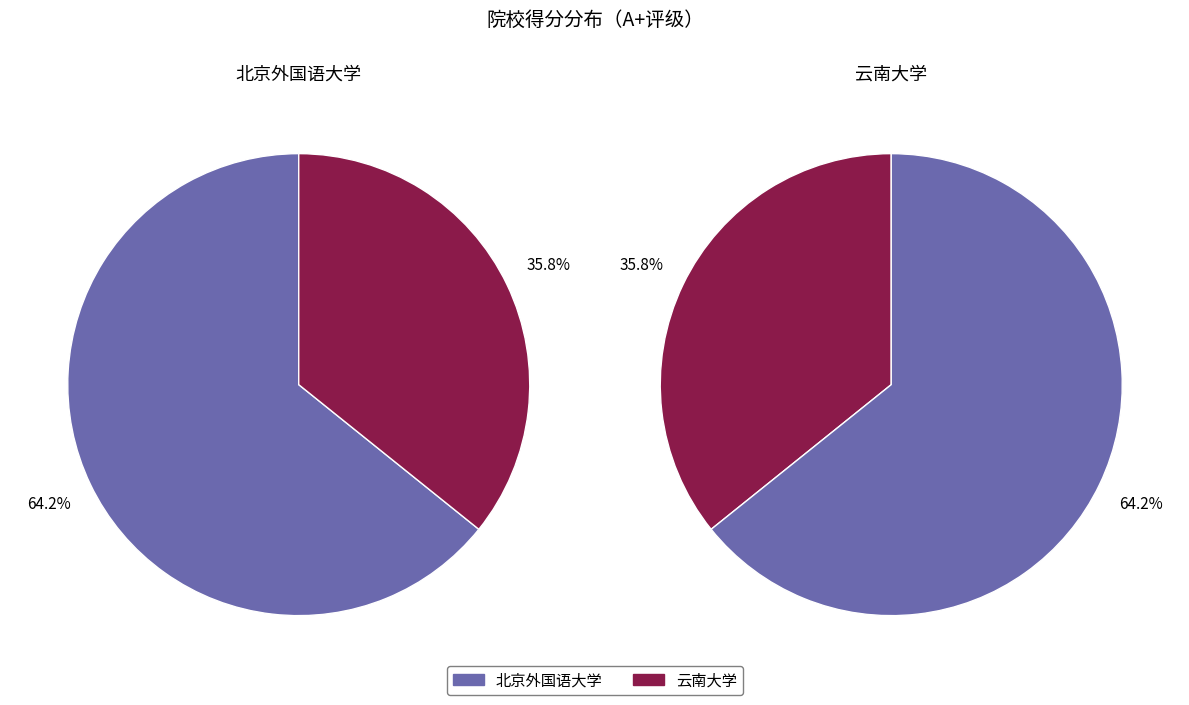

True or false: 北京外国语大学 accounts for 53% of the total.

False